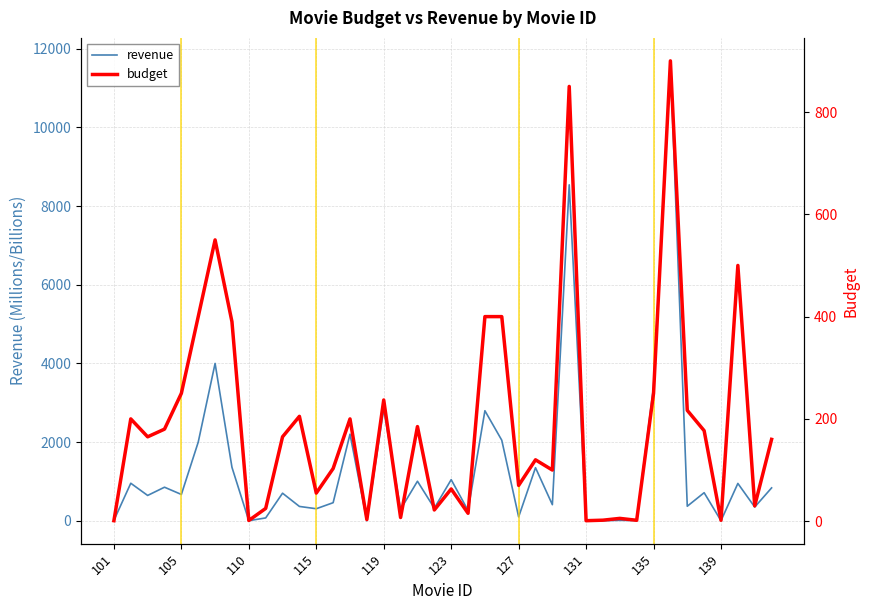

Which category has the lowest value across all series?

101